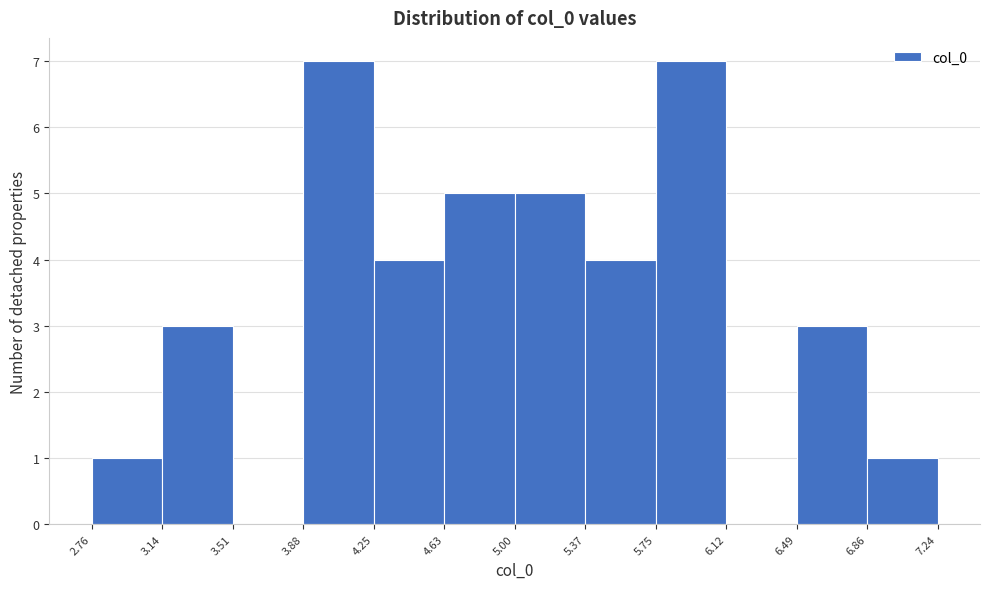

Reading left to right, transcribe this chart: for each bar, give the range it covers on the x-axis and its height. The values are not printed on the chart, so give them approximately, as read against the axis.

2.76 to 3.14: 1
3.14 to 3.51: 3
3.51 to 3.88: 0
3.88 to 4.25: 7
4.25 to 4.63: 4
4.63 to 5.00: 5
5.00 to 5.37: 5
5.37 to 5.75: 4
5.75 to 6.12: 7
6.12 to 6.49: 0
6.49 to 6.86: 3
6.86 to 7.24: 1